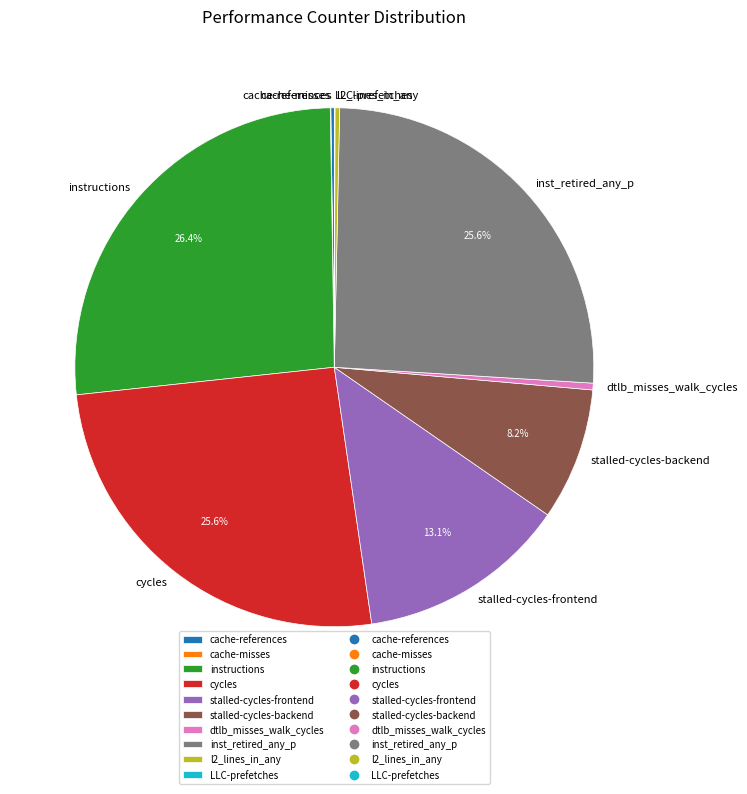

Is the sum of inst_retired_any_p and stalled-cycles-frontend greater than half?

No